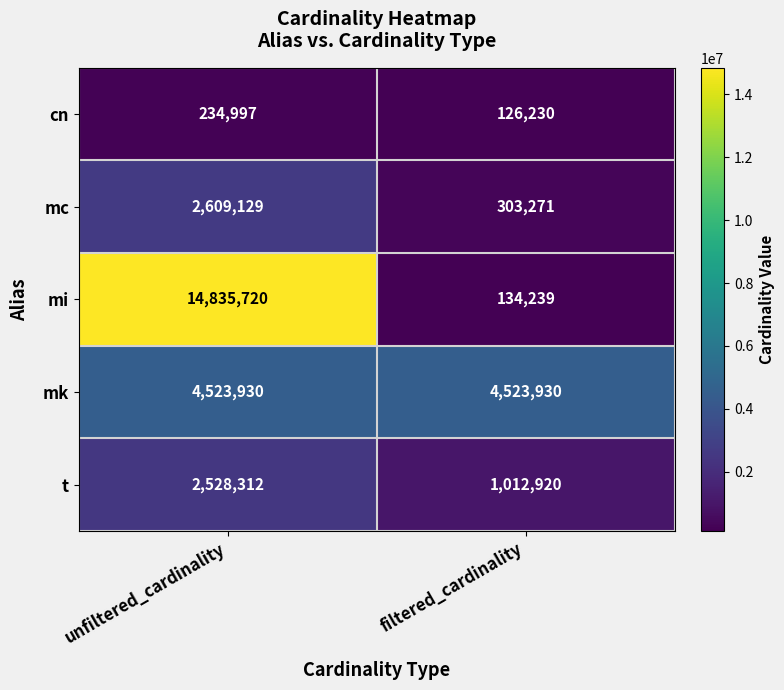

Reading left to right, extract all data points from this chart.

cn: 234997	126230
mc: 2609129	303271
mi: 14835720	134239
mk: 4523930	4523930
t: 2528312	1012920